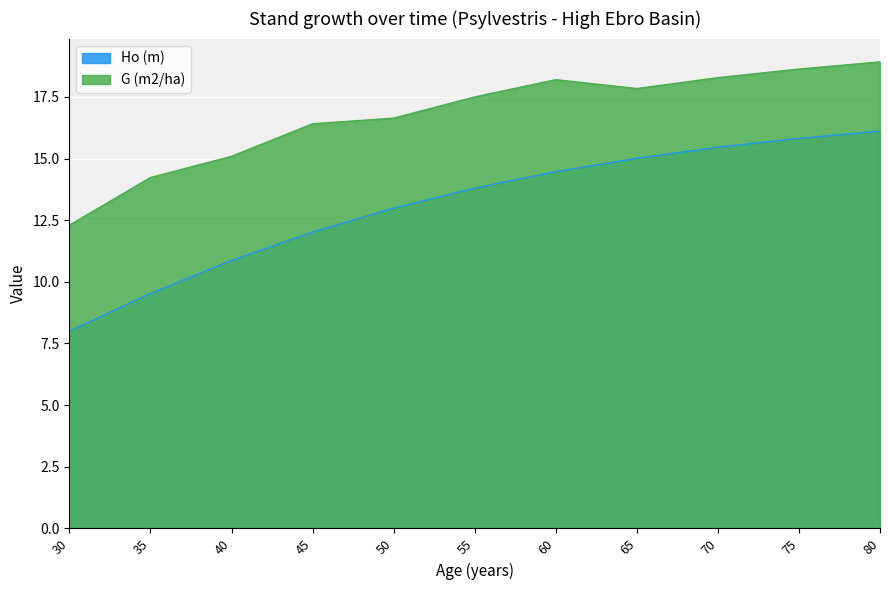

What is the average value of the G (m2/ha) series?

16.7